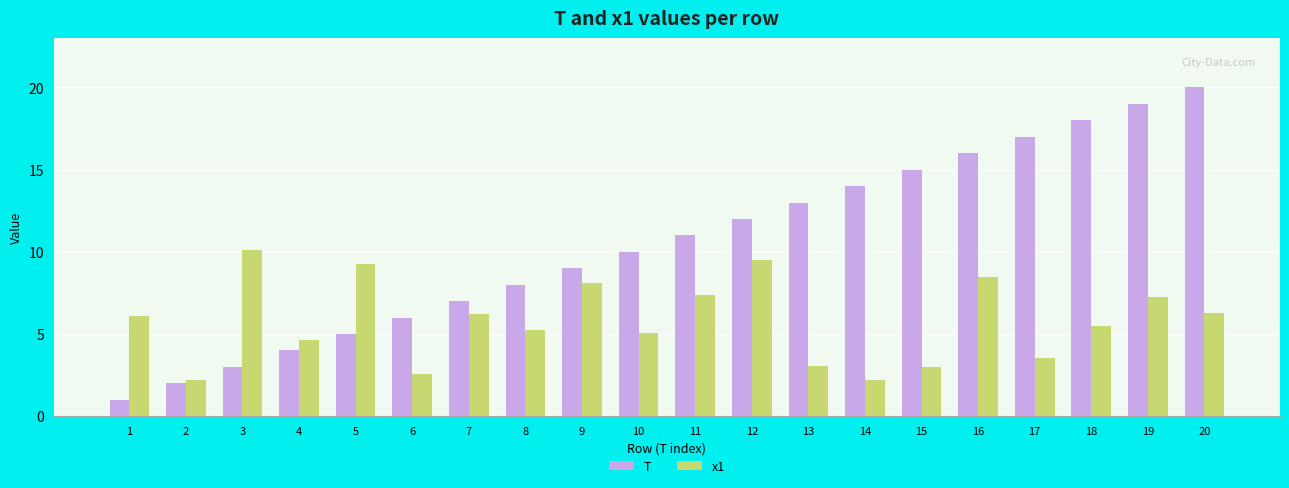

List the labels in order of T value, largest first.

20, 19, 18, 17, 16, 15, 14, 13, 12, 11, 10, 9, 8, 7, 6, 5, 4, 3, 2, 1